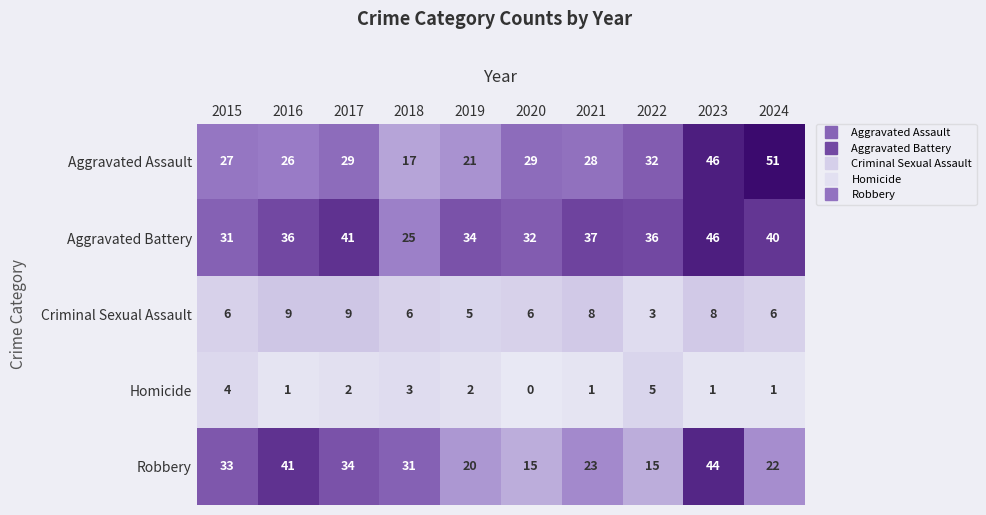

What value does the Aggravated Assault series have at 2024, to the nearest 5?

50